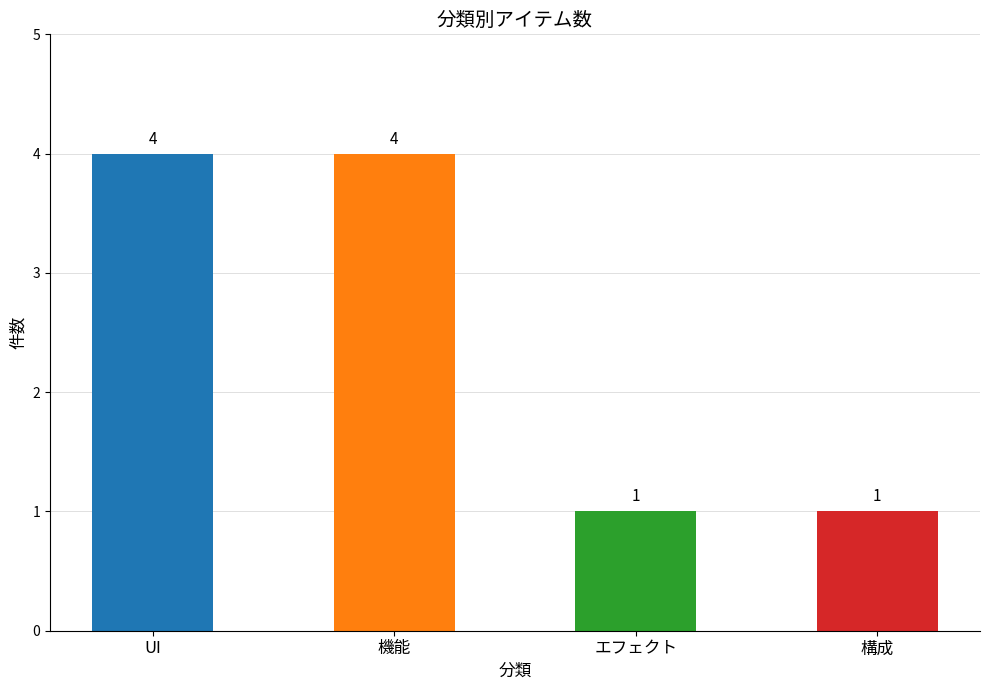

True or false: the data shows 4 at UI.

True